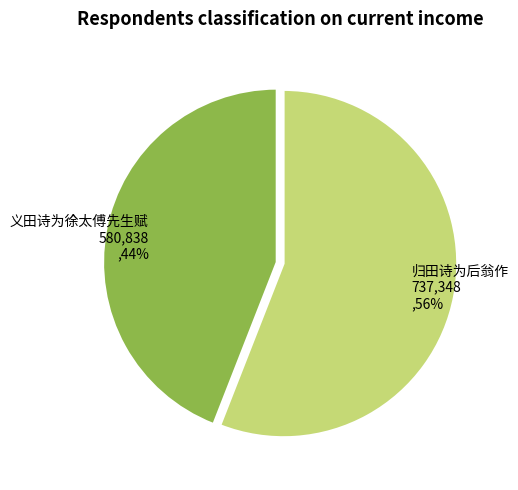

Combined, do 义田诗为徐太傅先生赋 and 归田诗为后翁作 account for over 50%?

Yes